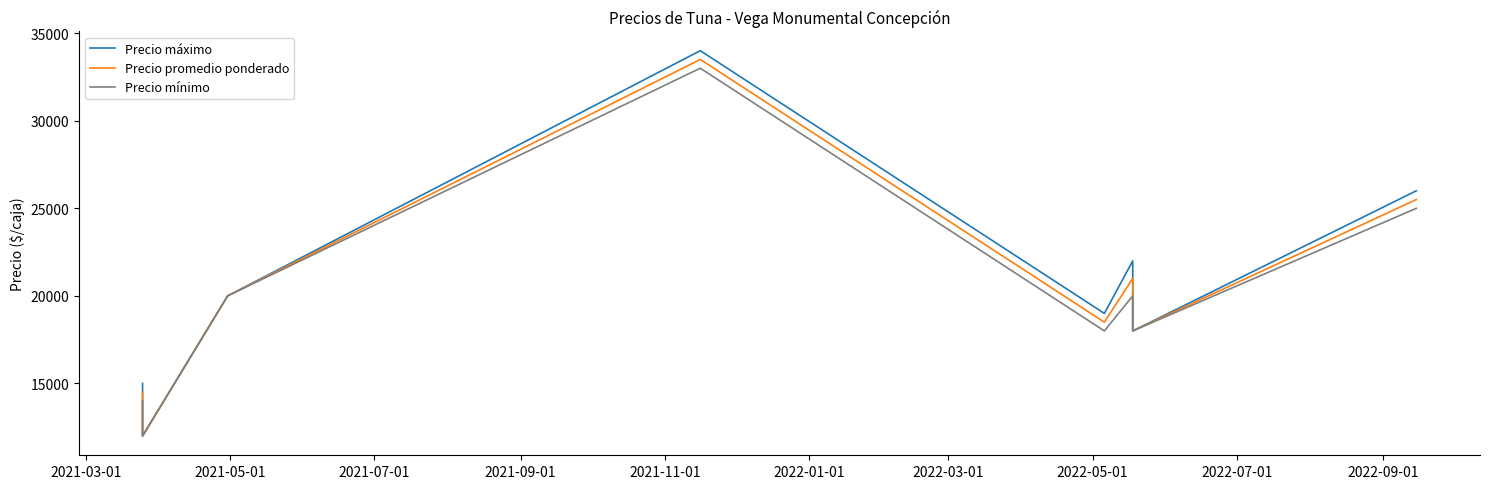

Which series has the largest total across all categories?

Precio máximo